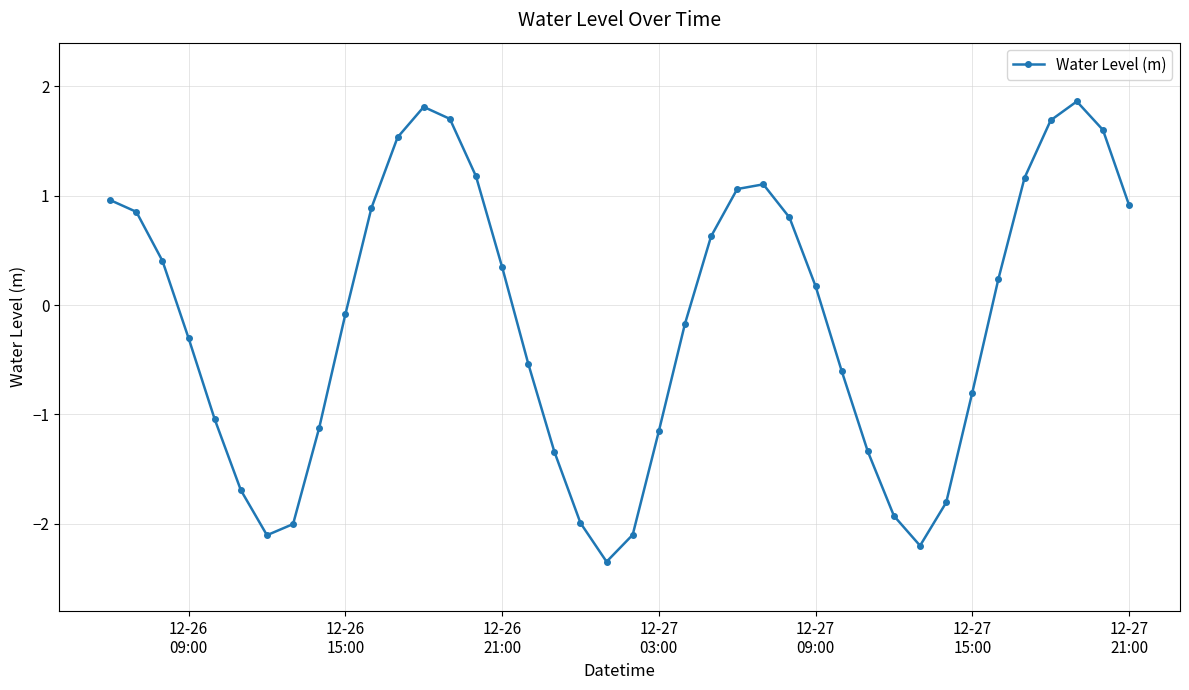

What is the average value?

-0.1